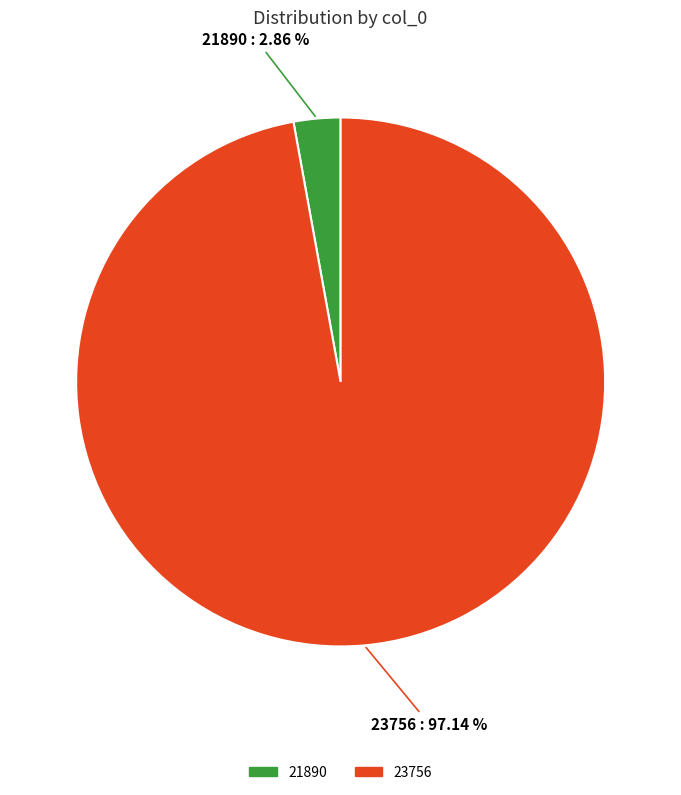

What percentage do 21890 and 23756 together represent?

100.0%